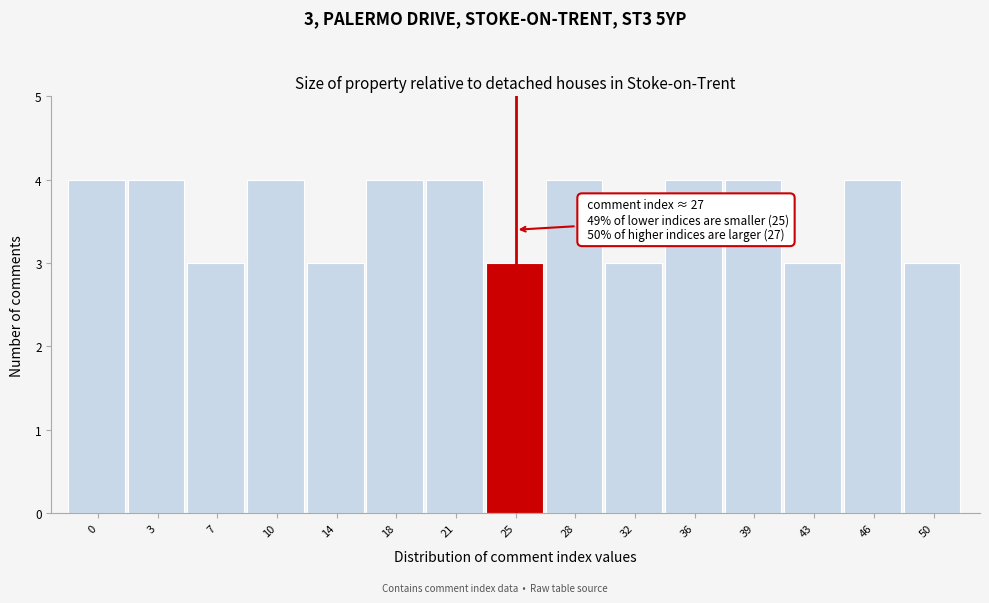

Reading right to left, extract all data points from this chart.

50=3	46=4	43=3	39=4	36=4	32=3	28=4	25=3	21=4	18=4	14=3	10=4	7=3	3=4	0=4